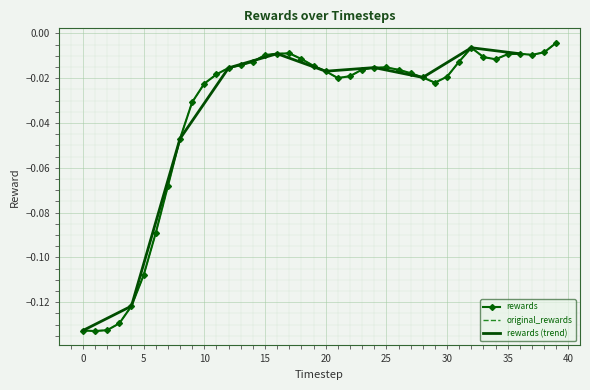

How many distinct data groups are displayed?

2